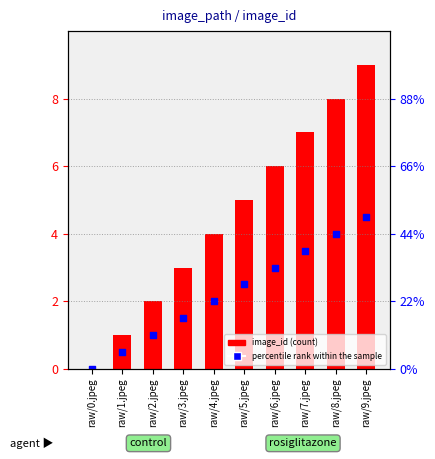

At which category is the sum across all series the highest?

raw/9.jpeg